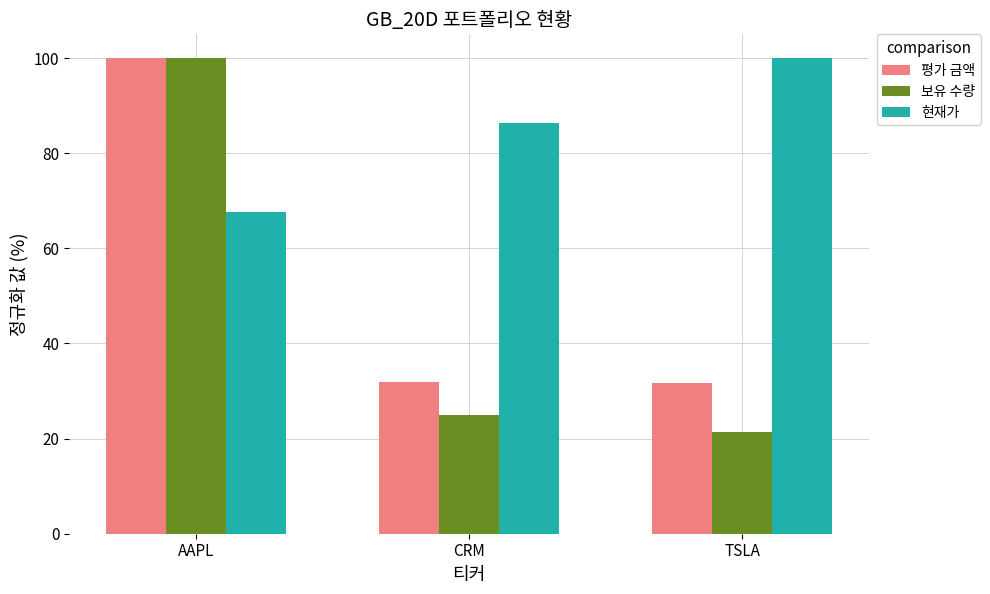

What is the label of the 1st bar from the right?

TSLA